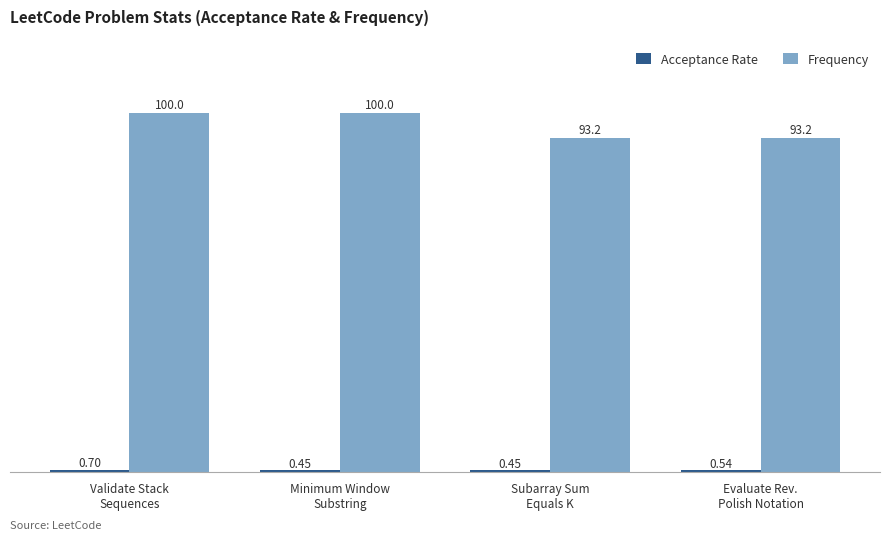

What is the label of the 2nd bar from the right?

Subarray Sum
Equals K